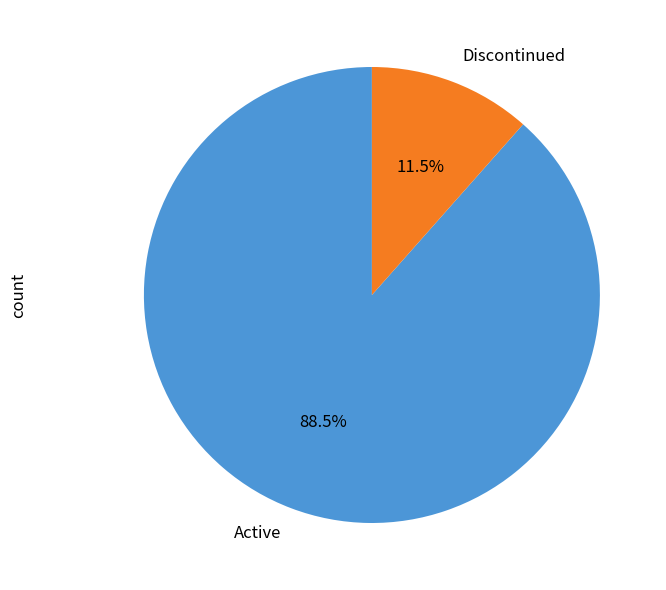

Between Discontinued and Active, which is larger?

Active